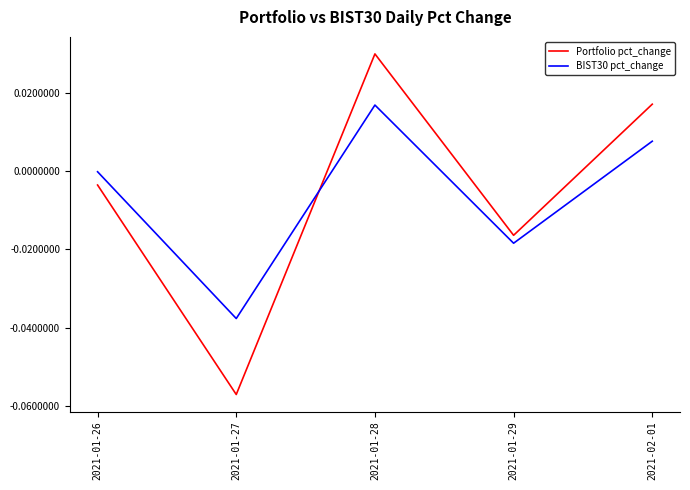

True or false: BIST30 pct_change and Portfolio pct_change intersect in this chart.

True